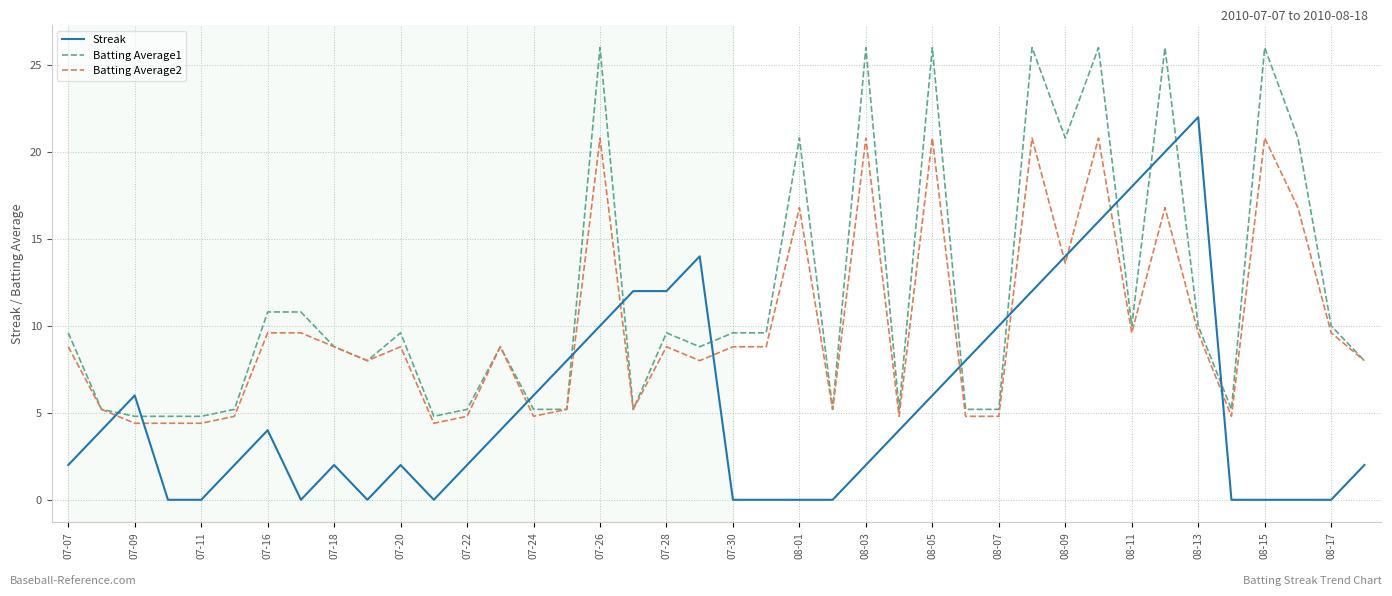

At how many categories does at least one series exceed 13?

13